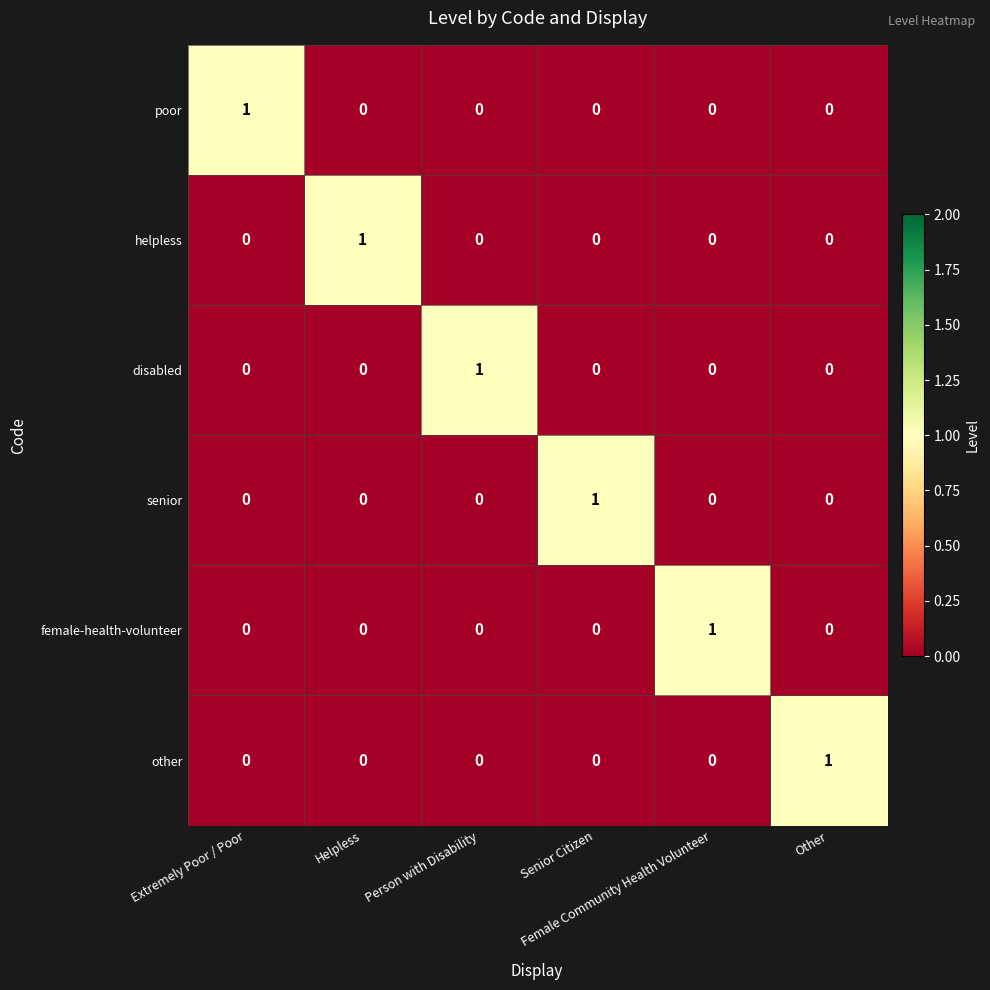

How many disabled values are between 0 and 1?

6